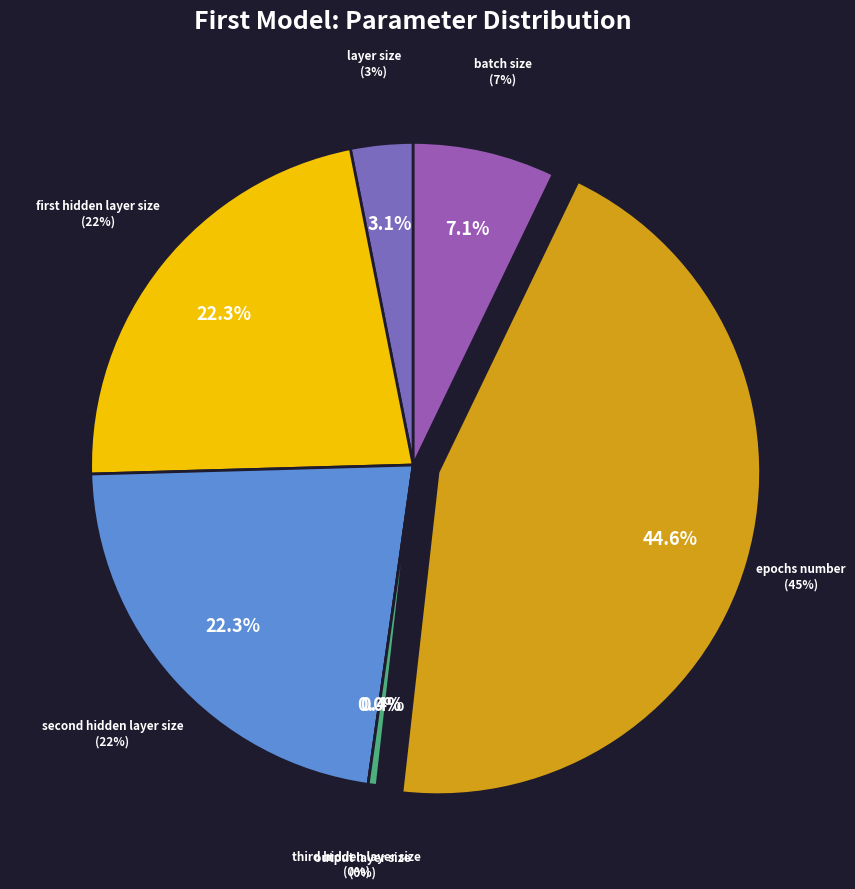

Rank the categories by value from lowest to highest.

third hidden layer size, output layer size, layer size, batch size, first hidden layer size, second hidden layer size, epochs number